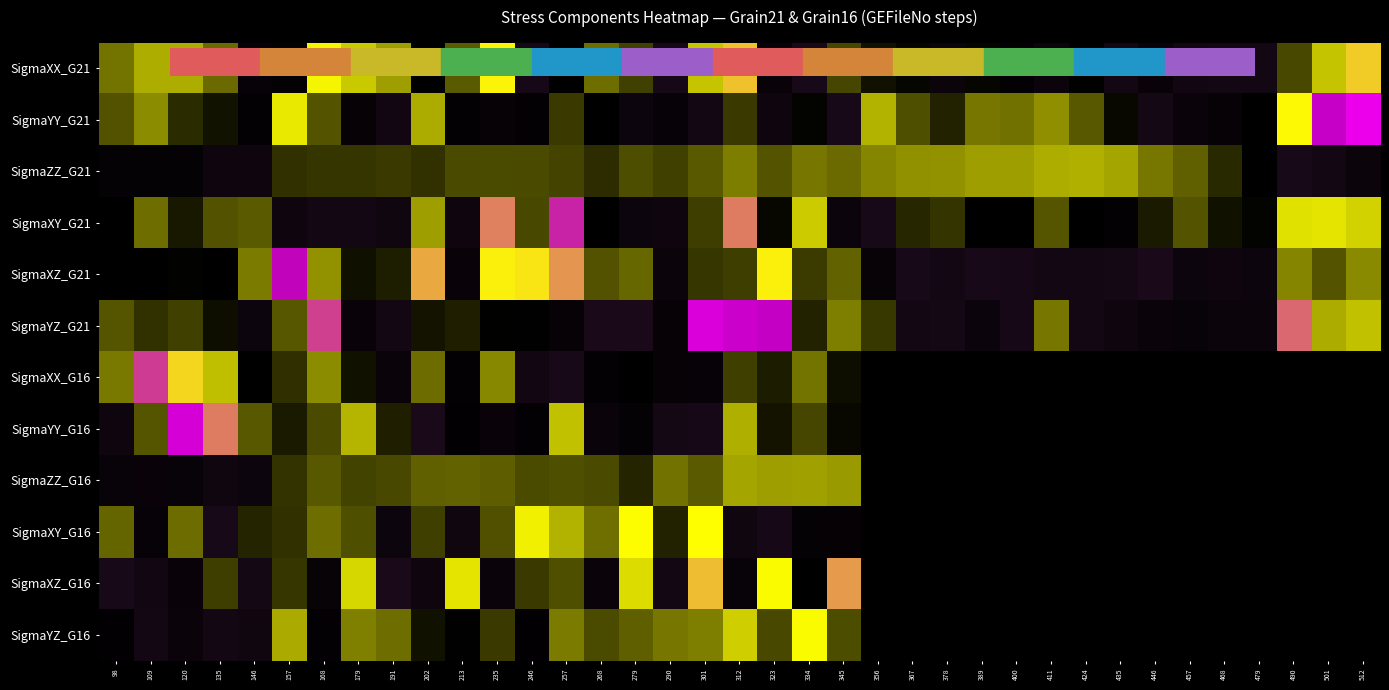

The value of SigmaZZ_G16 at 268 is 0.5. True or false?

False